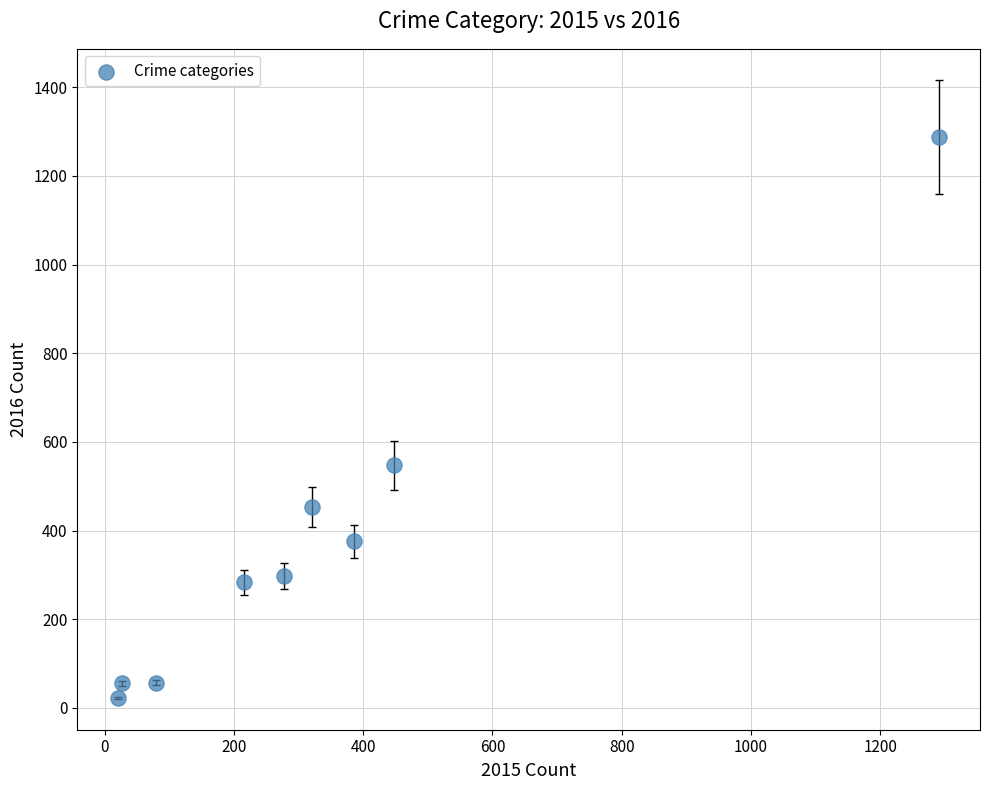

What is the average Y value?

376